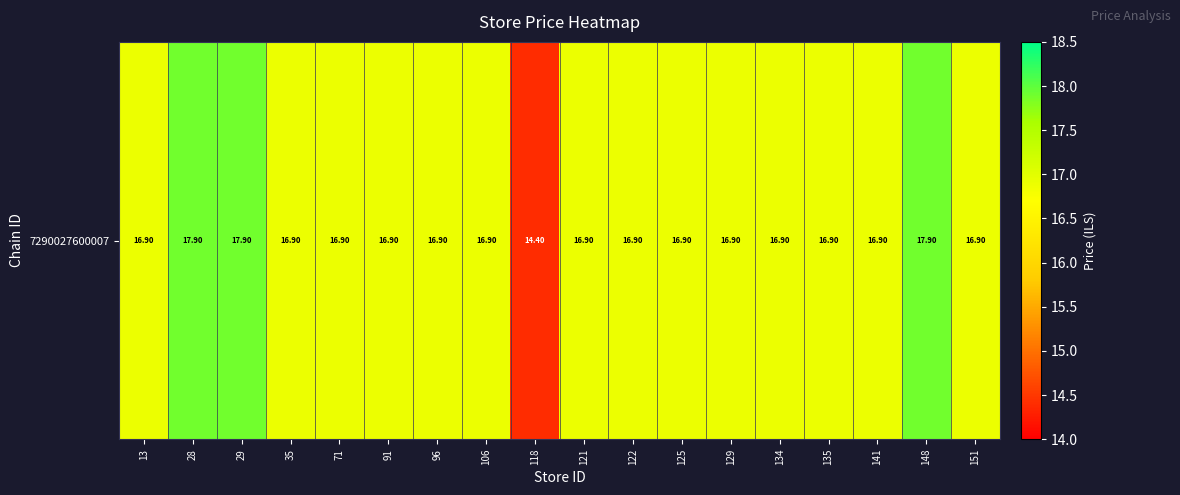

Reading left to right, list all the values displayed in this chart.

16.9	17.9	17.9	16.9	16.9	16.9	16.9	16.9	14.4	16.9	16.9	16.9	16.9	16.9	16.9	16.9	17.9	16.9